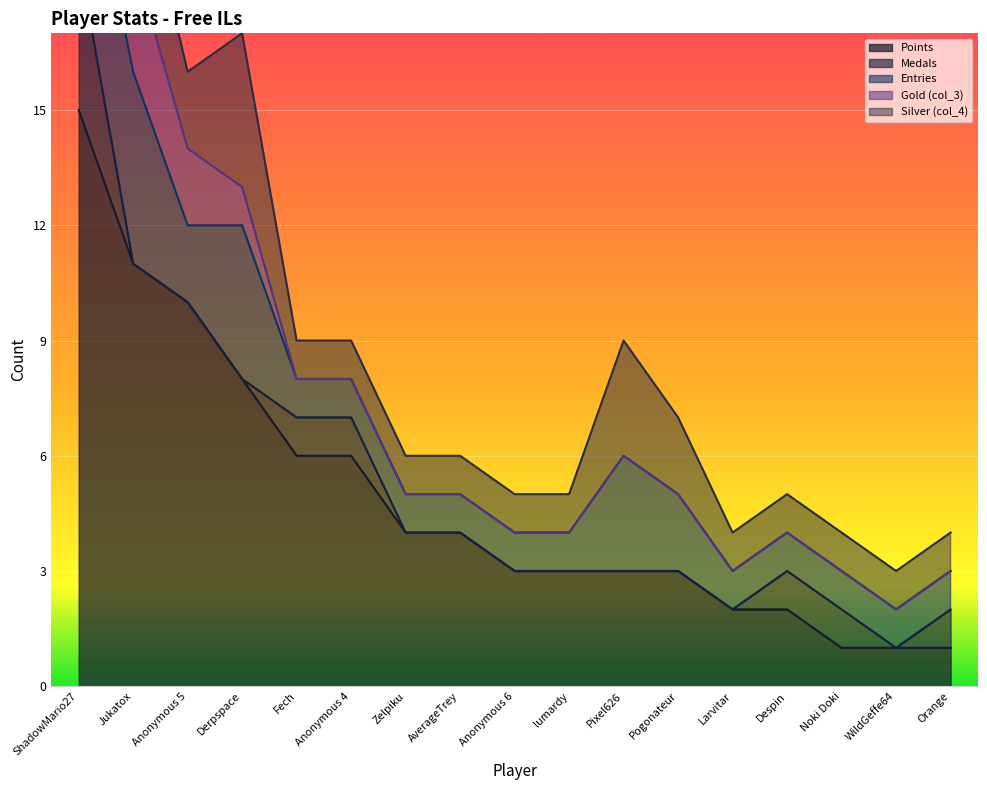

Which series has the largest range (max minus min)?

Points